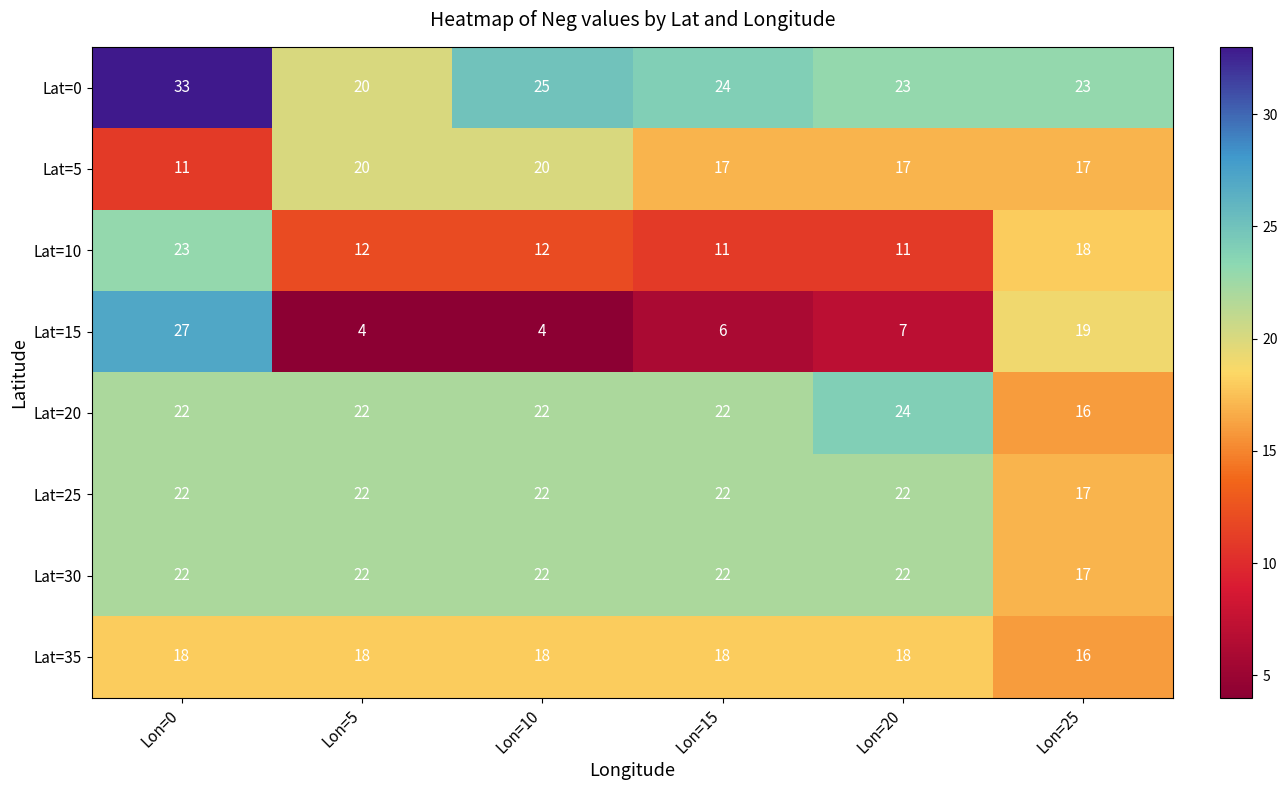

Count the number of categories in the chart.

6